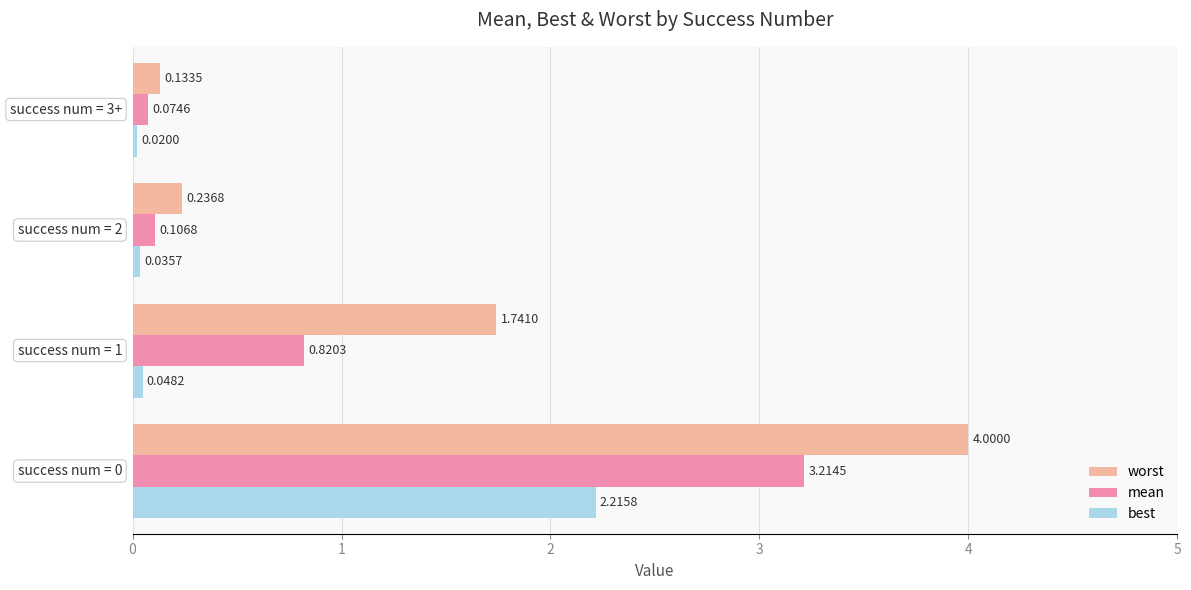

Rank the series by their average value, from highest to lowest.

worst, mean, best